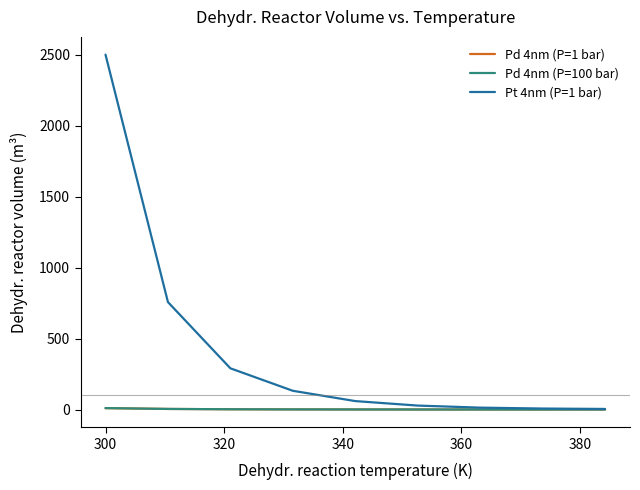

Which series has the largest total across all categories?

Pt 4nm (P=1 bar)